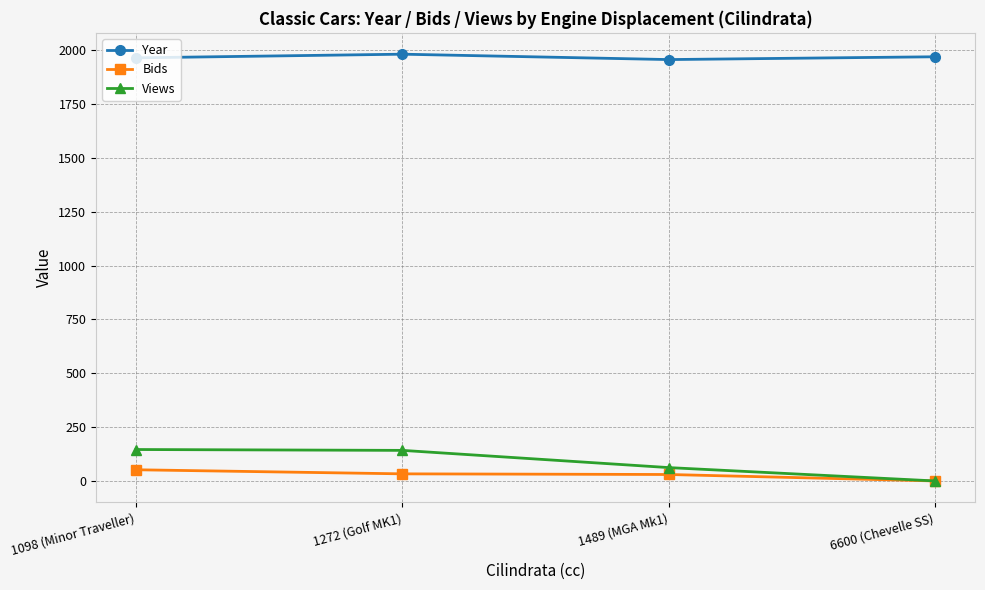

The Bids series shows 33 at 1272 (Golf MK1). True or false?

True